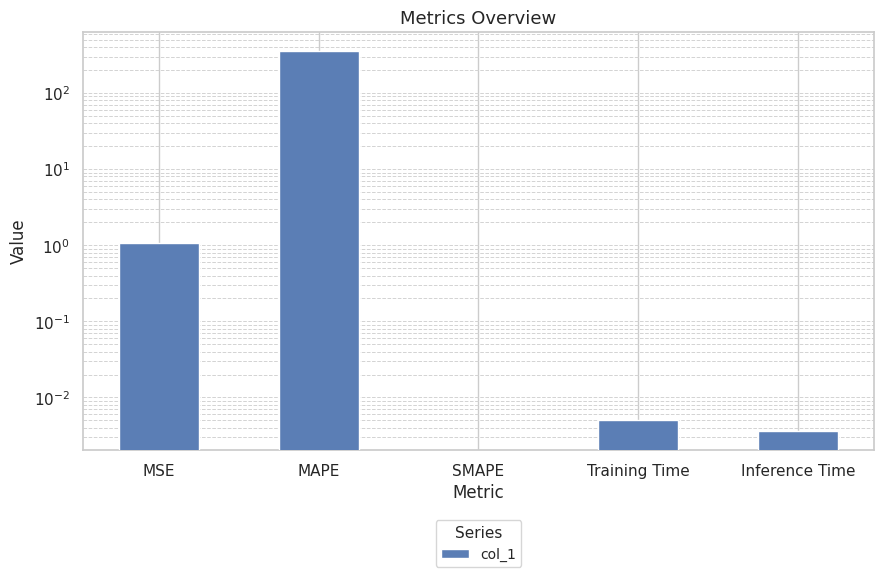

Reading right to left, what are all the values shown in this chart?

0.0	0.0	0.0	356.9	1.1